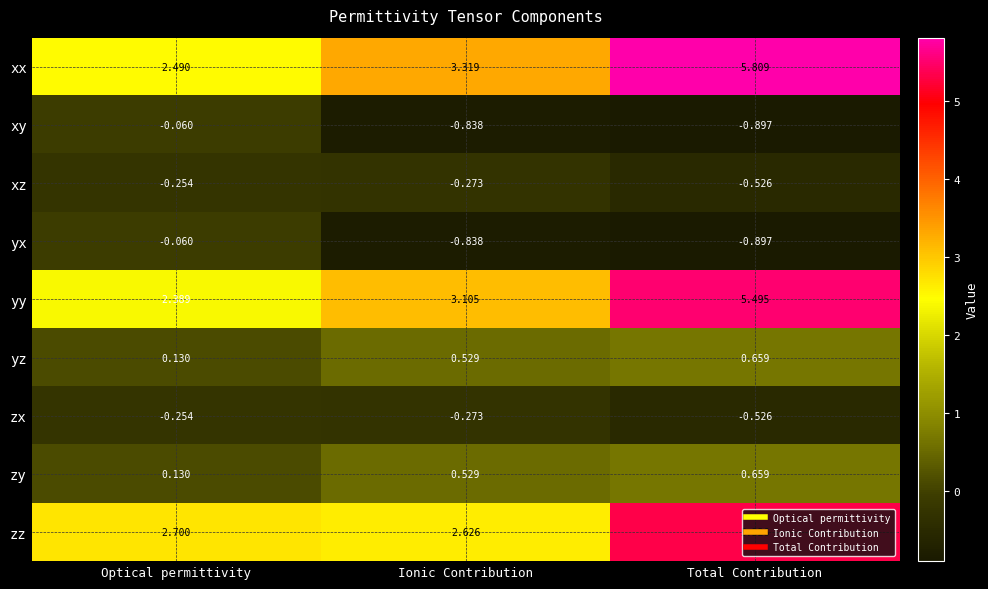

Which label corresponds to the smallest value in the chart?

Total Contribution